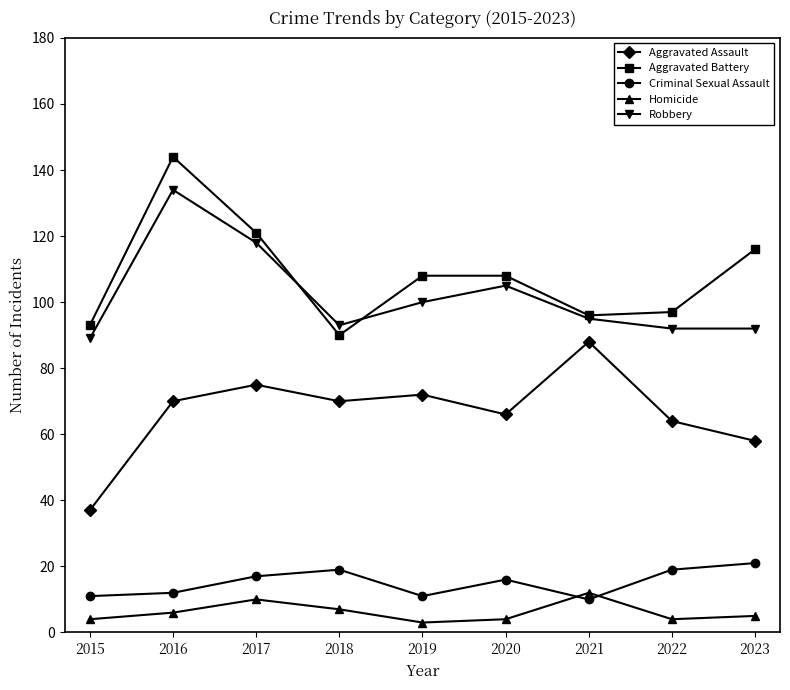

Is the value of Robbery at 2017 greater than the value of Aggravated Battery at 2021?

Yes